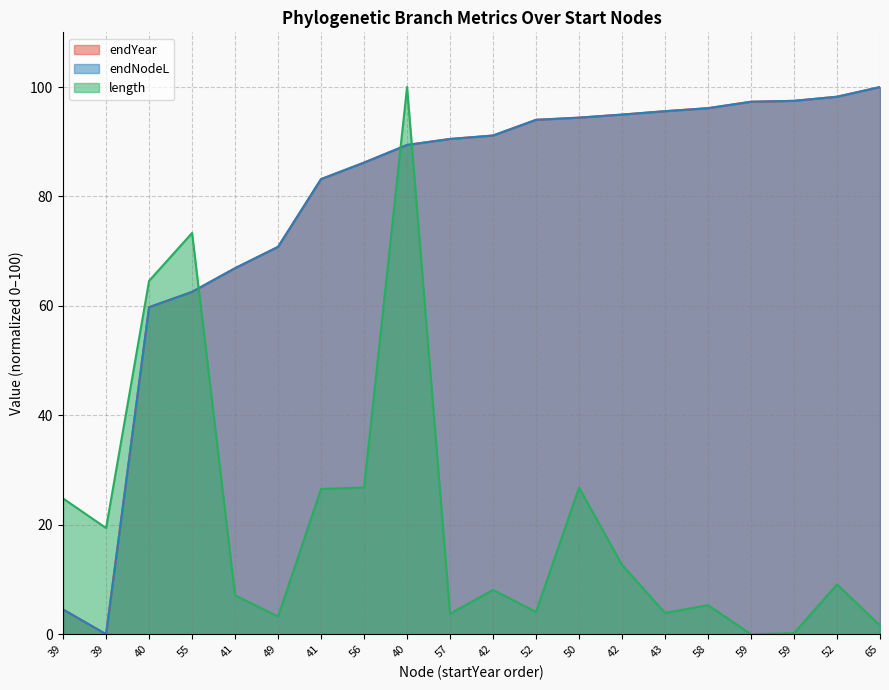

Does the chart display data point markers on the line(s)?

No